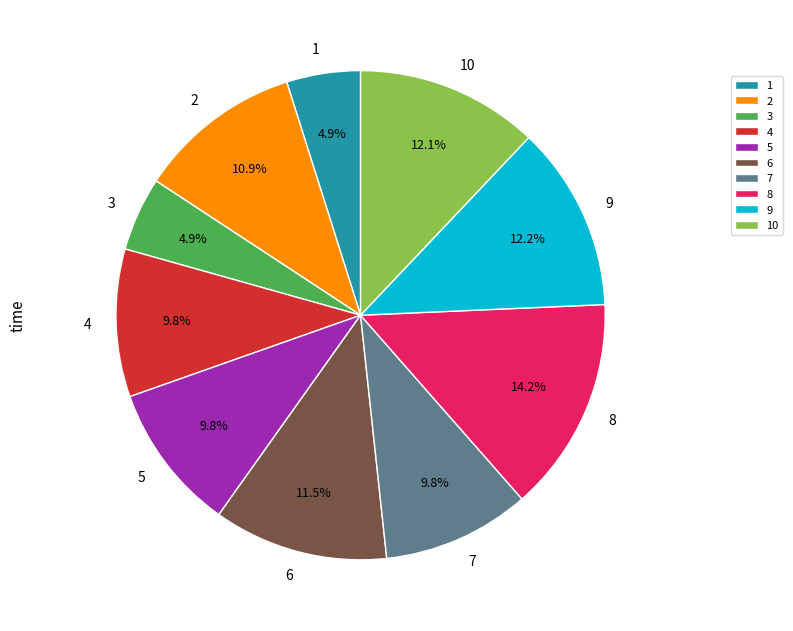

What is the largest slice in the pie chart?

8